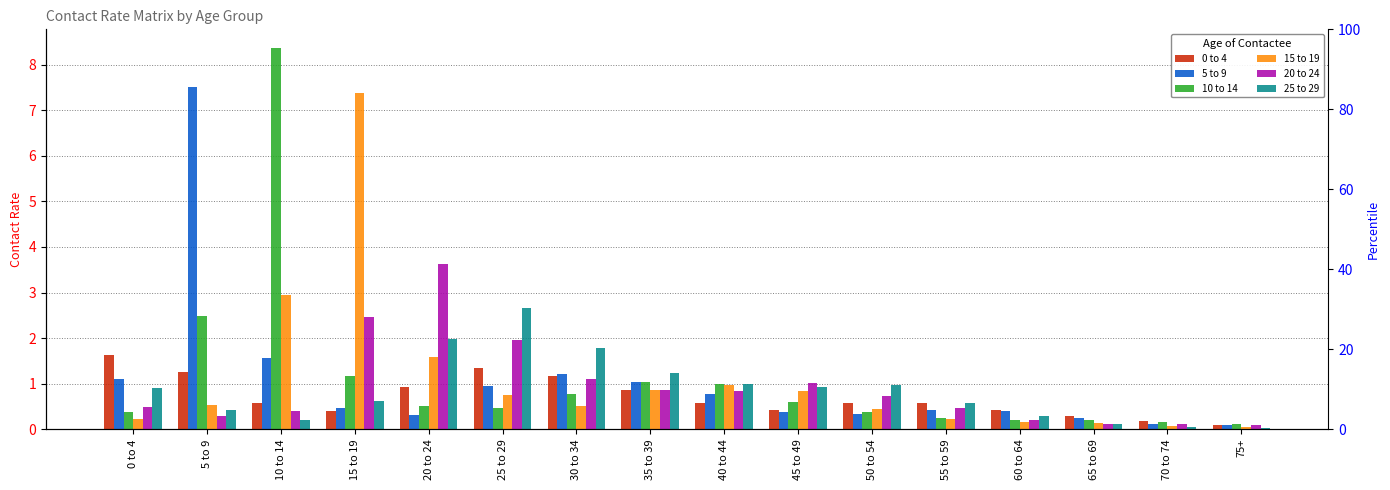

The 20 to 24 series shows 0.1 at 70 to 74. True or false?

True